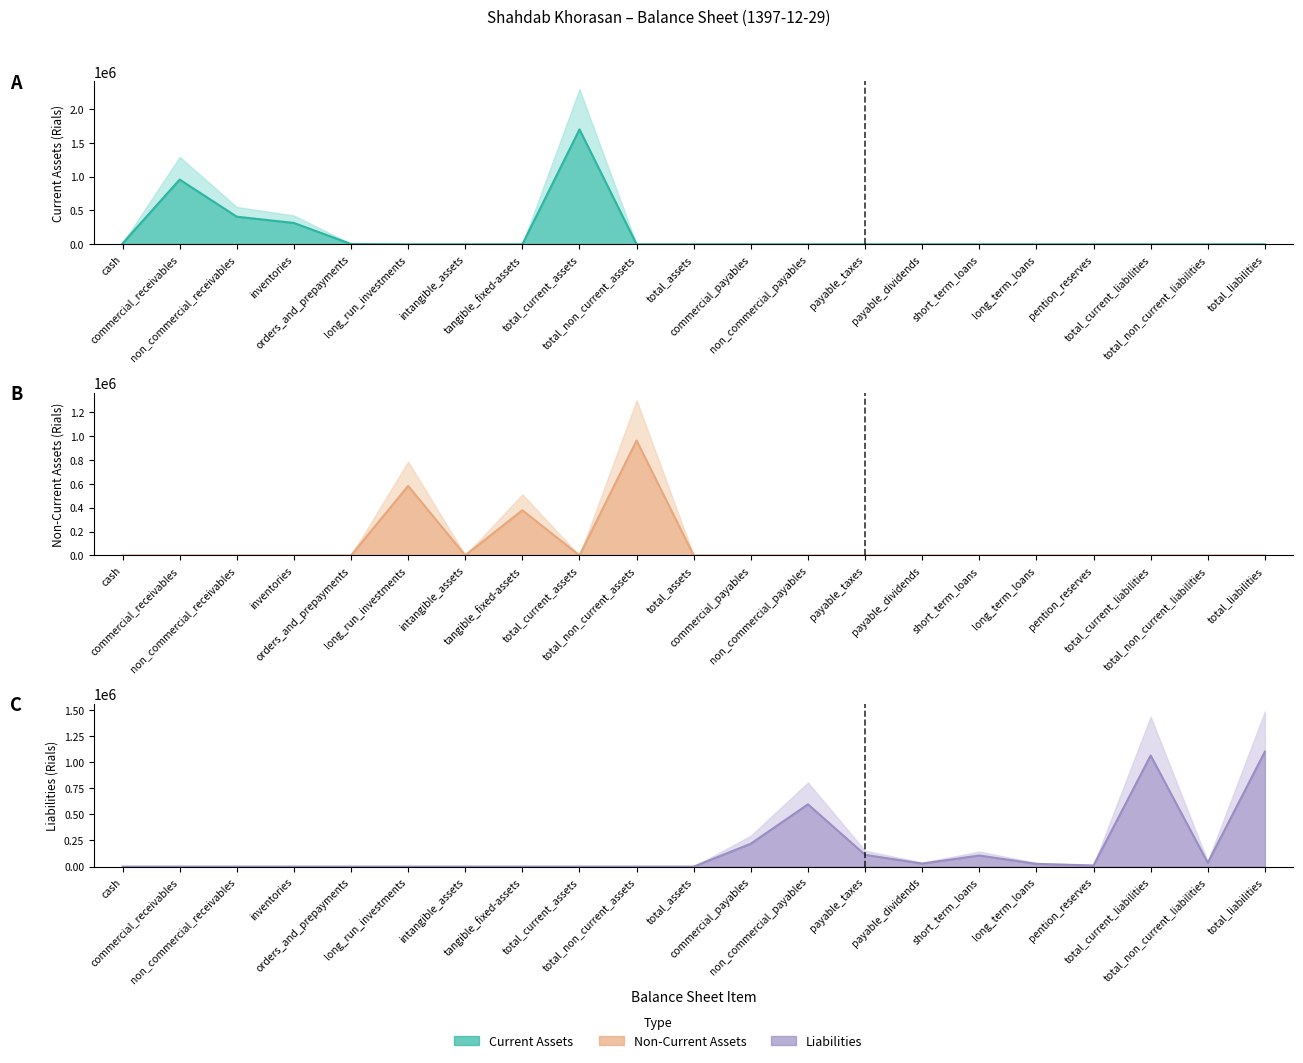

Which series has the largest range (max minus min)?

Current Assets